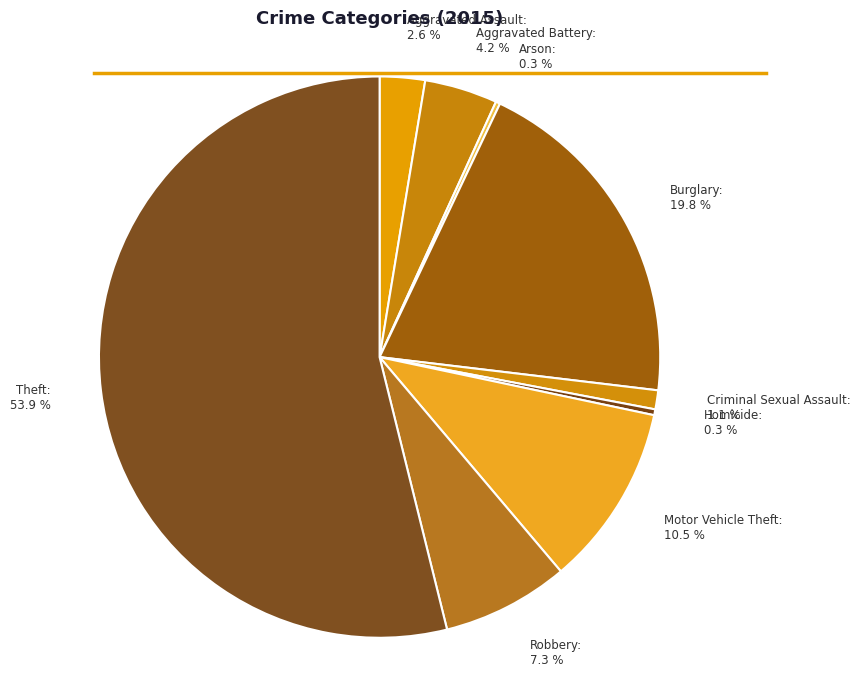

Is the sum of Theft and Aggravated Assault greater than half?

Yes